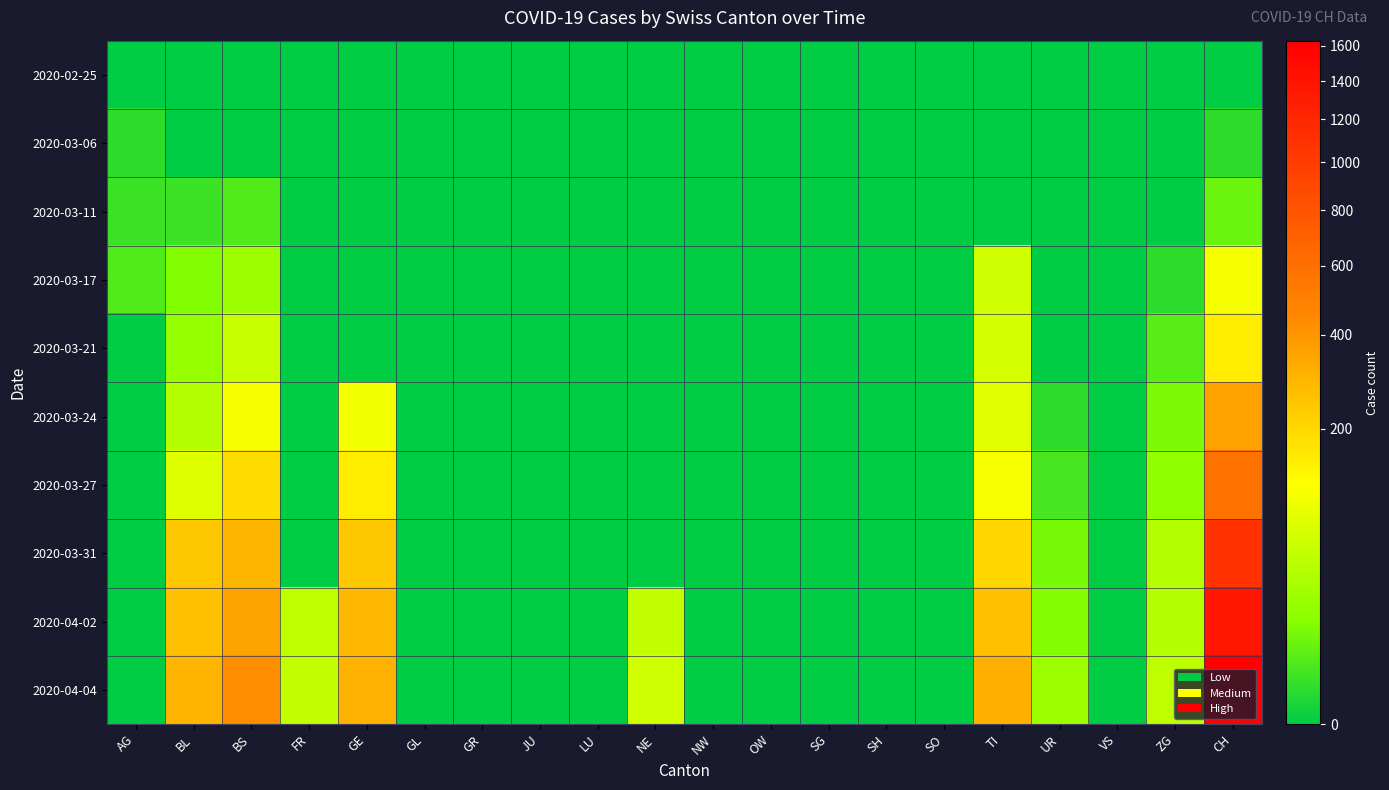

Reading right to left, extract all data points from this chart.

2020-02-25: CH=0	ZG=0	VS=0	UR=0	TI=0	SO=0	SH=0	SG=0	OW=0	NW=0	NE=0	LU=0	JU=0	GR=0	GL=0	GE=0	FR=0	BS=0	BL=0	AG=0
2020-03-06: CH=1	ZG=0	VS=0	UR=0	TI=0	SO=0	SH=0	SG=0	OW=0	NW=0	NE=0	LU=0	JU=0	GR=0	GL=0	GE=0	FR=0	BS=0	BL=0	AG=1
2020-03-11: CH=8	ZG=0	VS=0	UR=0	TI=0	SO=0	SH=0	SG=0	OW=0	NW=0	NE=0	LU=0	JU=0	GR=0	GL=0	GE=0	FR=0	BS=4	BL=2	AG=2
2020-03-17: CH=105	ZG=1	VS=0	UR=0	TI=62	SO=0	SH=0	SG=0	OW=0	NW=0	NE=0	LU=0	JU=0	GR=0	GL=0	GE=0	FR=0	BS=25	BL=13	AG=4
2020-03-21: CH=155	ZG=5	VS=0	UR=0	TI=68	SO=0	SH=0	SG=0	OW=0	NW=0	NE=0	LU=0	JU=0	GR=0	GL=0	GE=0	FR=0	BS=57	BL=21	AG=0
2020-03-24: CH=355	ZG=12	VS=0	UR=1	TI=80	SO=0	SH=0	SG=0	OW=0	NW=0	NE=0	LU=0	JU=0	GR=0	GL=0	GE=103	FR=0	BS=105	BL=40	AG=0
2020-03-27: CH=584	ZG=18	VS=0	UR=3	TI=107	SO=0	SH=0	SG=0	OW=0	NW=0	NE=0	LU=0	JU=0	GR=0	GL=0	GE=153	FR=0	BS=191	BL=76	AG=0
2020-03-31: CH=1079	ZG=39	VS=0	UR=11	TI=202	SO=0	SH=0	SG=0	OW=0	NW=0	NE=0	LU=0	JU=0	GR=0	GL=0	GE=241	FR=0	BS=292	BL=242	AG=0
2020-04-02: CH=1376	ZG=41	VS=0	UR=13	TI=263	SO=0	SH=0	SG=0	OW=0	NW=0	NE=49	LU=0	JU=0	GR=0	GL=0	GE=283	FR=46	BS=350	BL=262	AG=0
2020-04-04: CH=1630	ZG=46	VS=0	UR=26	TI=314	SO=0	SH=0	SG=0	OW=0	NW=0	NE=62	LU=0	JU=0	GR=0	GL=0	GE=305	FR=49	BS=434	BL=298	AG=0